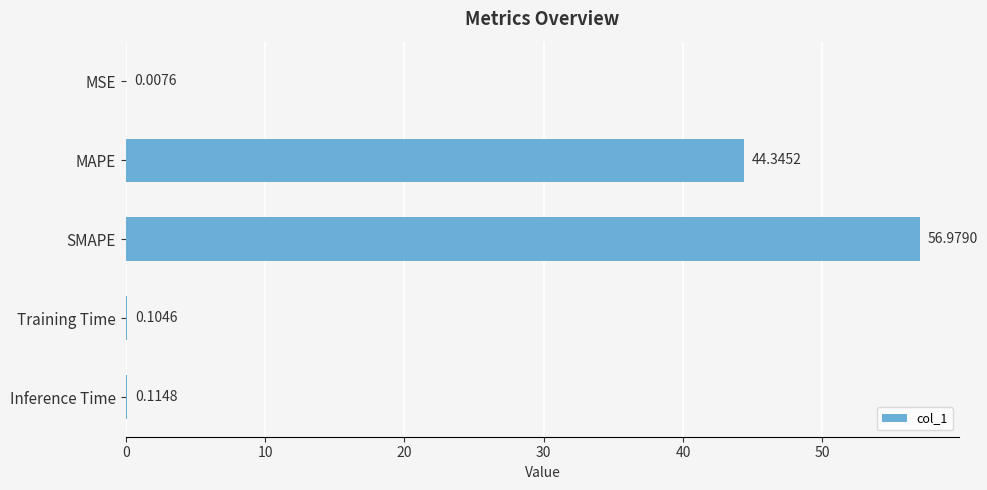

What is the change in value from SMAPE to Inference Time?

-56.9